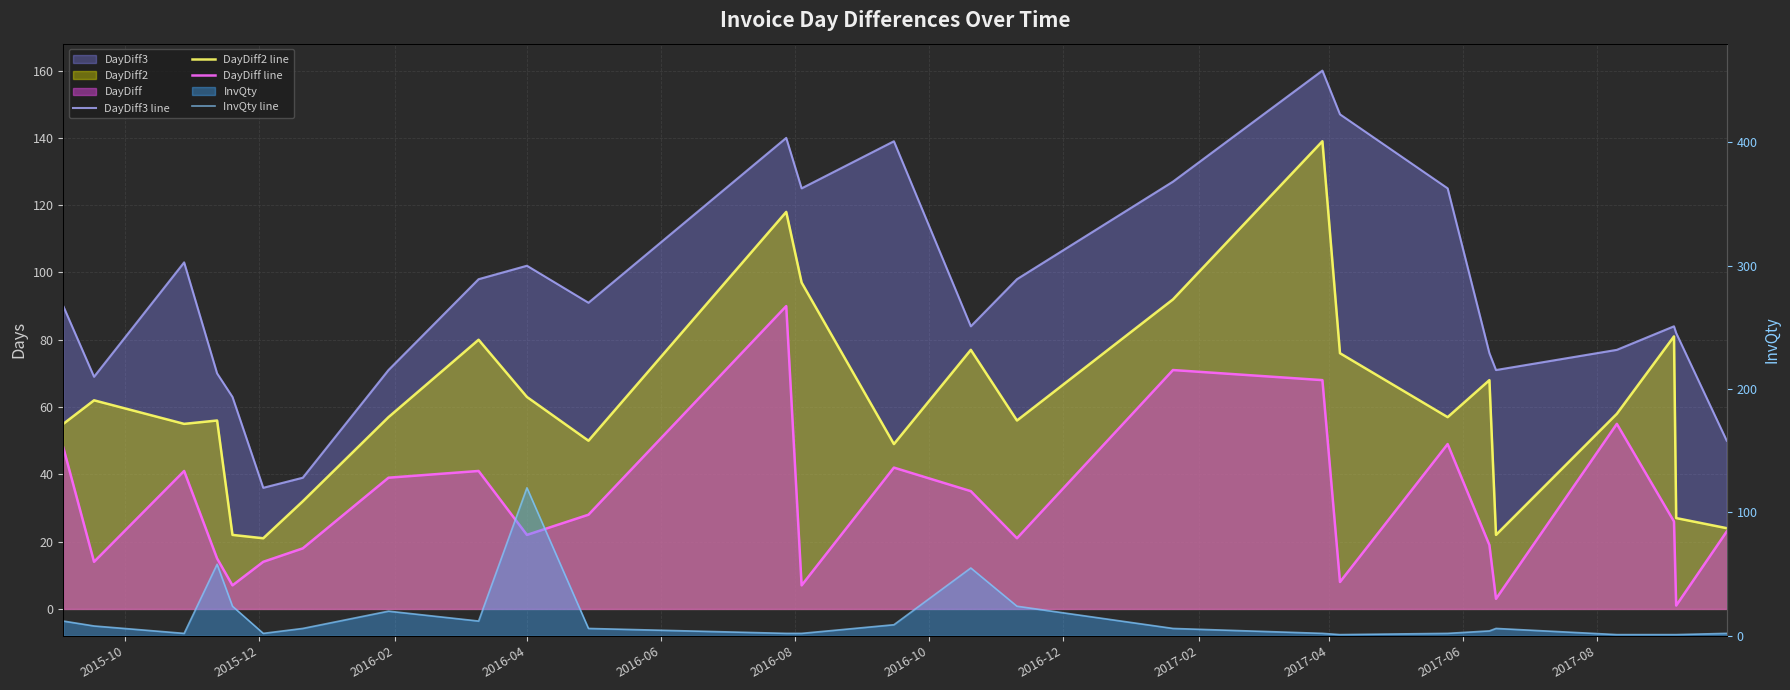

How many intersections are there between InvQty line and DayDiff3 line?

2